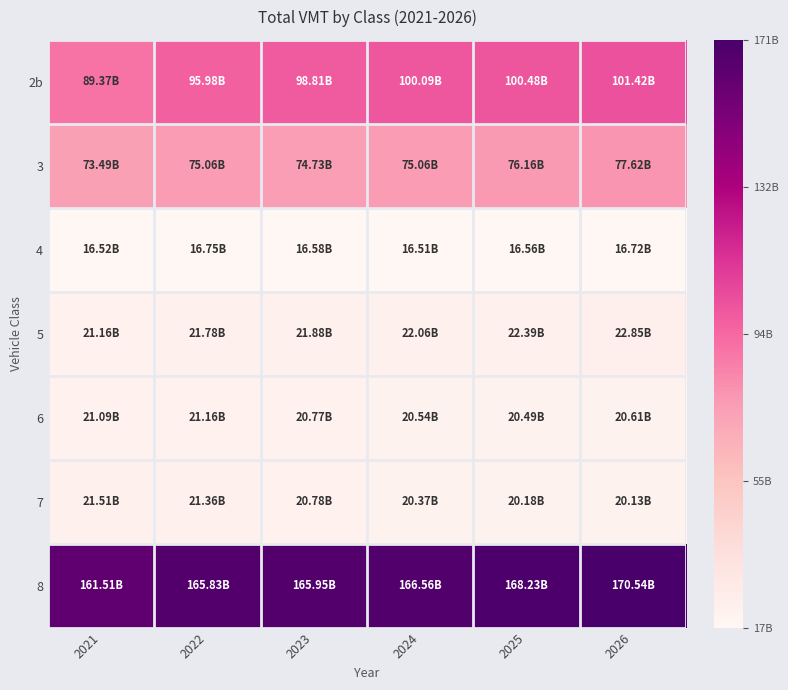

Reading left to right, extract all data points from this chart.

2b: 2021=0.5	2022=0.5	2023=0.5	2024=0.5	2025=0.5	2026=0.6
3: 2021=0.4	2022=0.4	2023=0.4	2024=0.4	2025=0.4	2026=0.4
4: 2021=0.0	2022=0.0	2023=0.0	2024=0.0	2025=0.0	2026=0.0
5: 2021=0.0	2022=0.0	2023=0.0	2024=0.0	2025=0.0	2026=0.0
6: 2021=0.0	2022=0.0	2023=0.0	2024=0.0	2025=0.0	2026=0.0
7: 2021=0.0	2022=0.0	2023=0.0	2024=0.0	2025=0.0	2026=0.0
8: 2021=0.9	2022=1.0	2023=1.0	2024=1.0	2025=1.0	2026=1.0